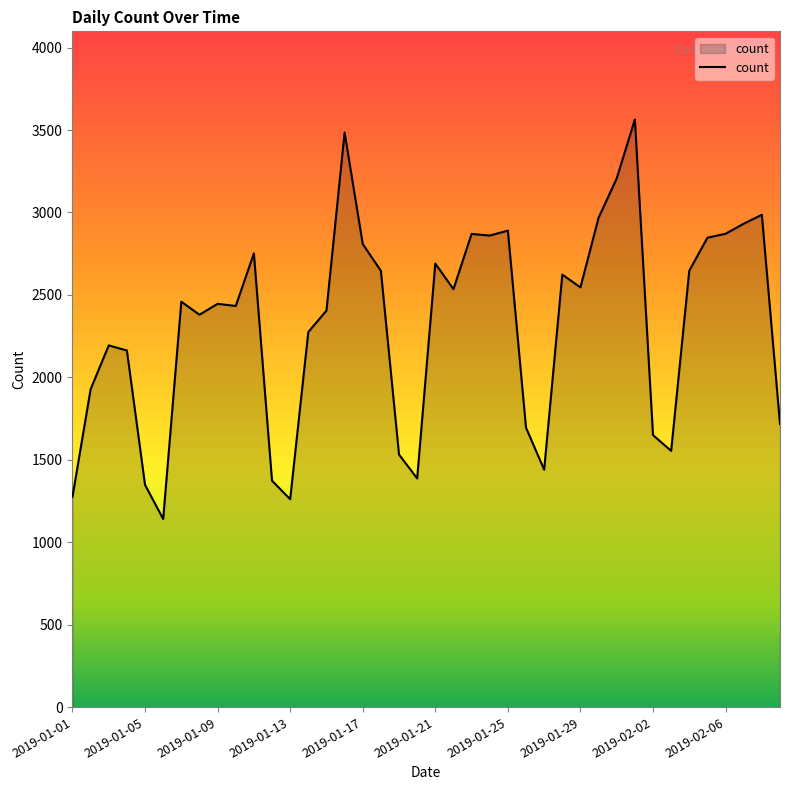

What is the sum of all values?

92784